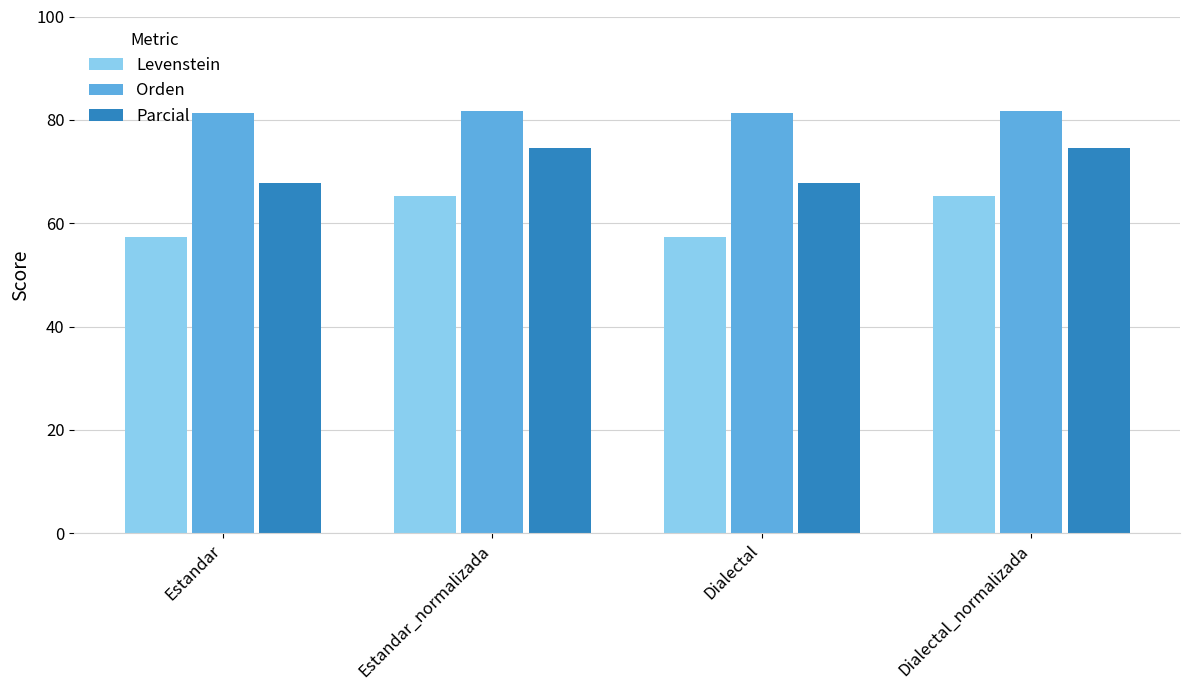

Which series has the largest range (max minus min)?

Levenstein